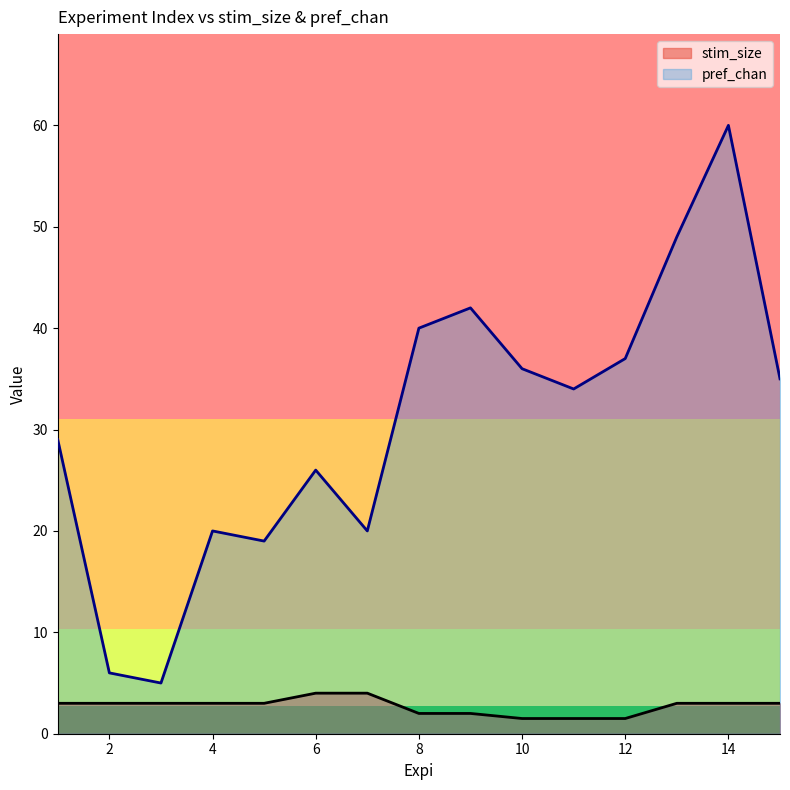

List the series in order of their overall mean, highest first.

pref_chan, stim_size